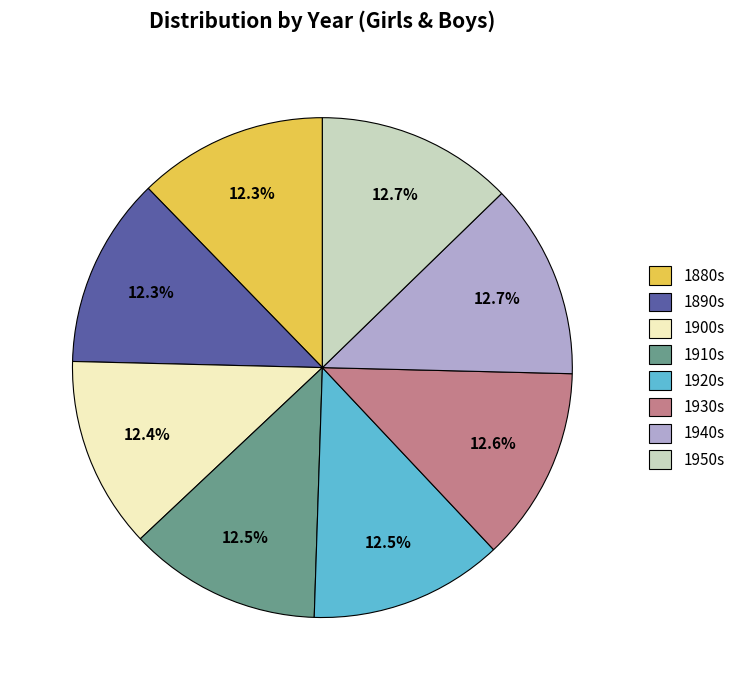

Does any single category account for the majority?

No